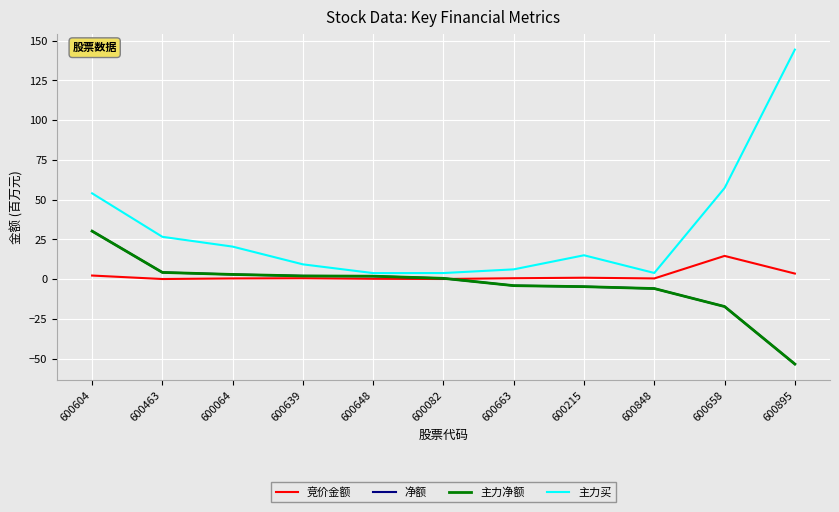

What is the value of the 净额 point at the 2nd from the left?

4.2